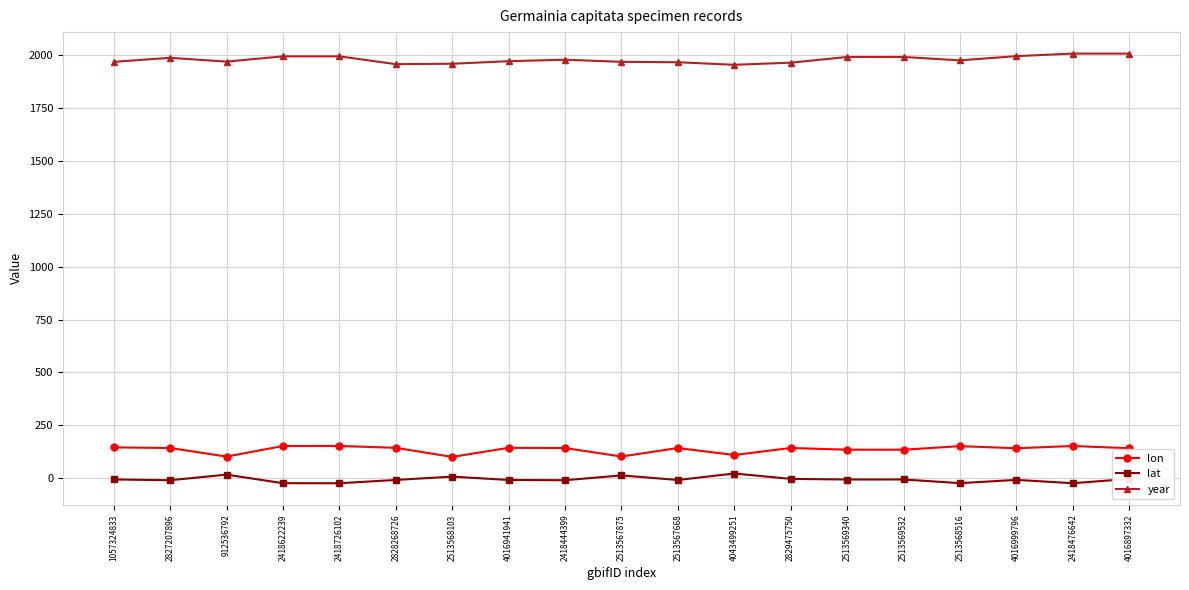

What is the minimum value for year?

1956.0